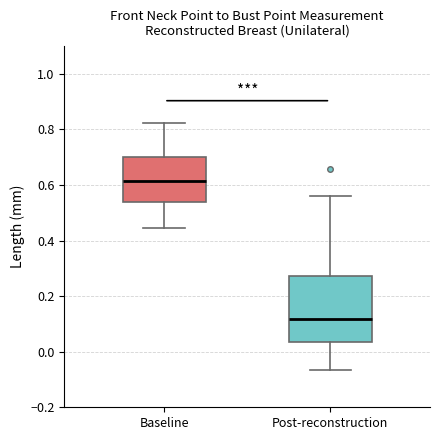

Where does the lower whisker of the box for Baseline end on the y-axis? The values are not printed on the chart, so give them approximately, as read against the axis.

0.44